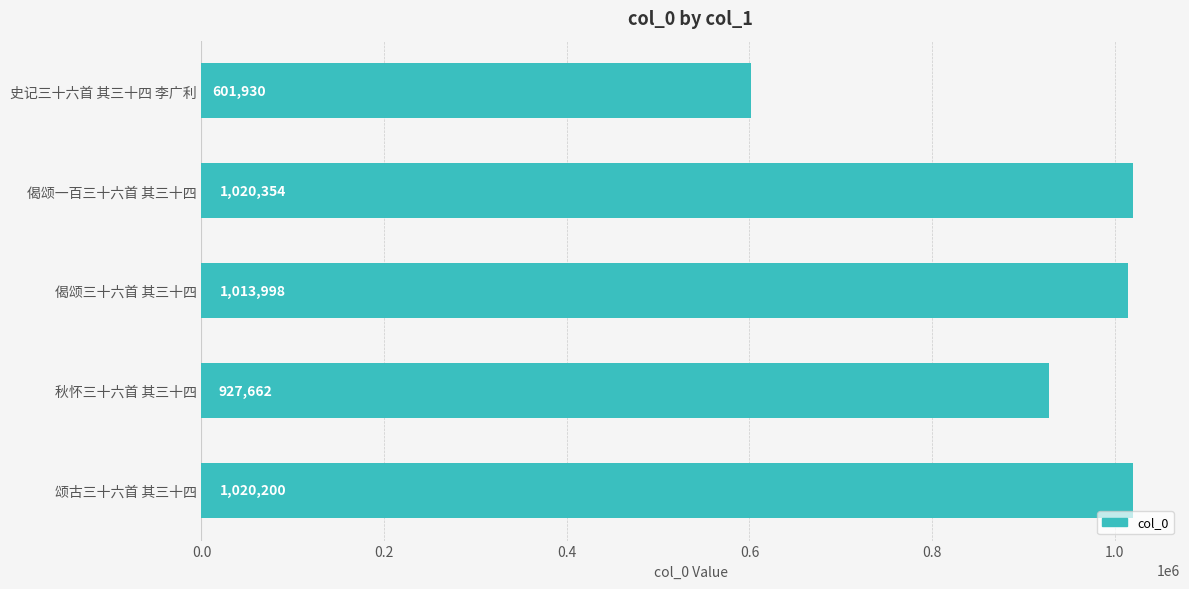

Does the chart contain any negative values?

No